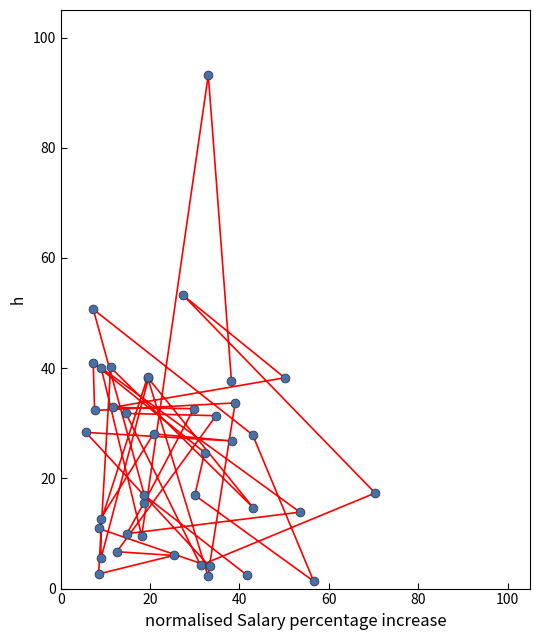

What Y value in the scatter plot is closest to 47?

50.7